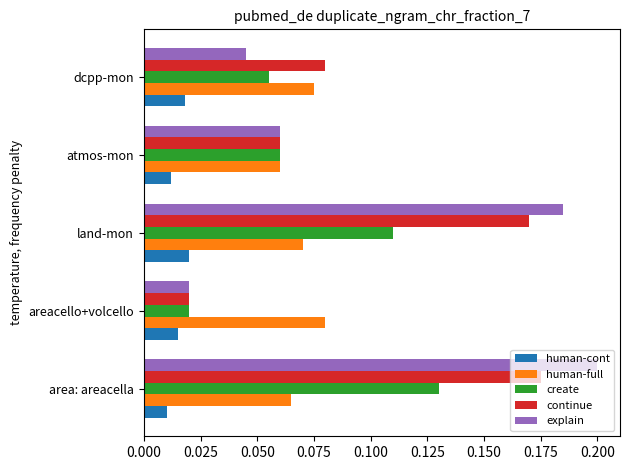

List the series in order of their peak value, lowest first.

human-cont, human-full, create, continue, explain